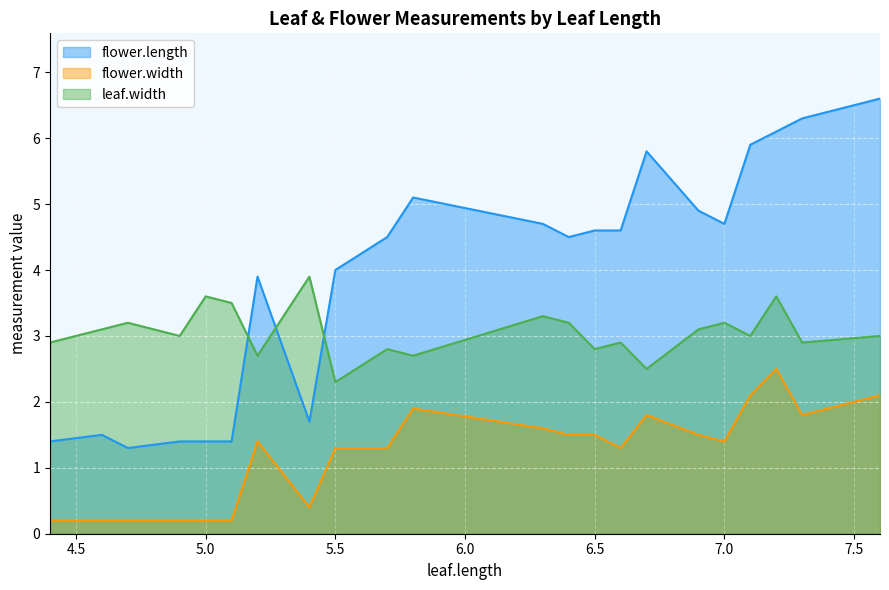

What is the difference between the second highest and minimum values in the flower.width series?

1.9